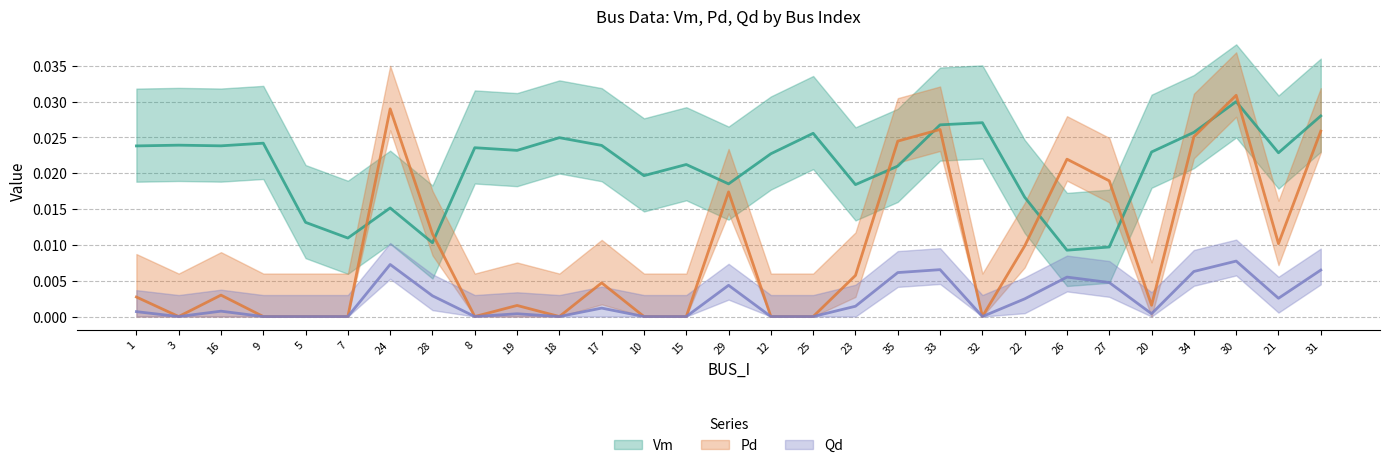

The value of Qd at 15 is 0.0. True or false?

True